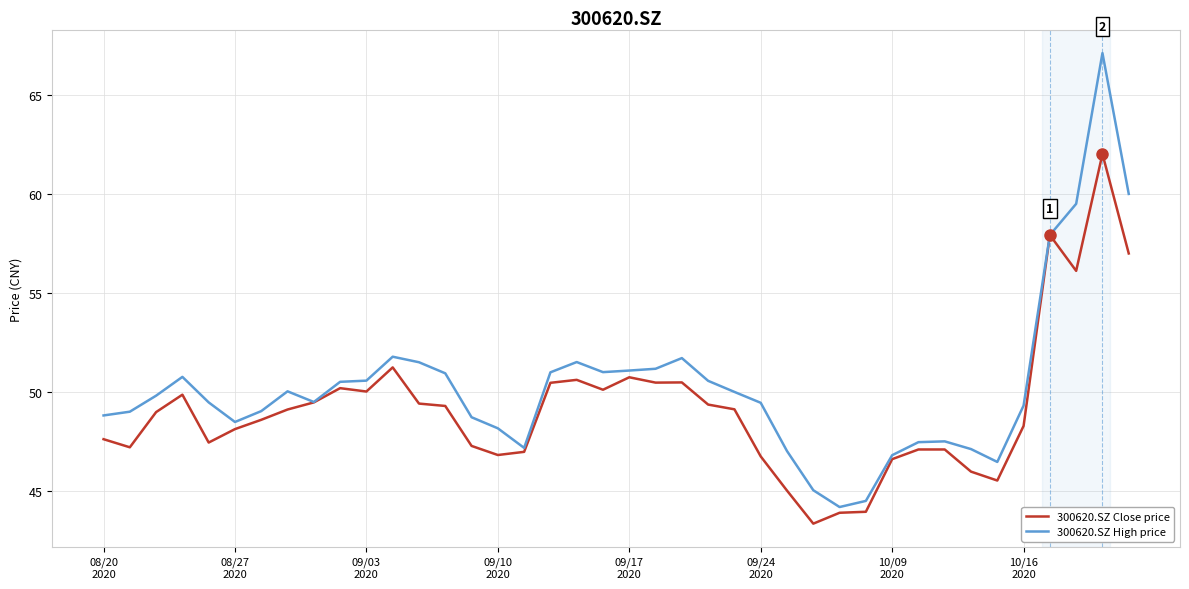

What is the sum of all 300620.SZ High price values?

2011.2